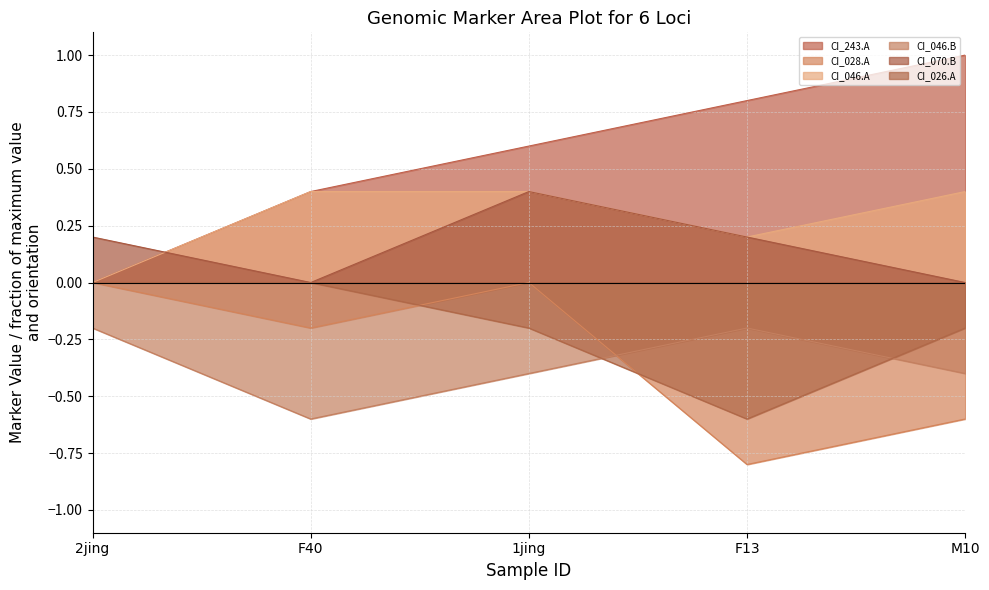

Reading left to right, transcribe all the data shown in this chart.

CI01000243_259327_259504.A: 0.0	0.4	0.6	0.8	1.0
CI01000028_6401654_6401837.A: -0.0	-0.2	-0.0	-0.8	-0.6
CI01000046_5849379_5849571.A: 0.0	0.4	0.4	0.2	0.4
CI01000046_5849379_5849571.B: -0.2	-0.6	-0.4	-0.2	-0.4
CI01000070_1231568_1231629.B: 0.2	0.0	0.4	0.2	0.0
CI01000026_3730297_3730372.A: -0.0	-0.0	-0.2	-0.6	-0.2